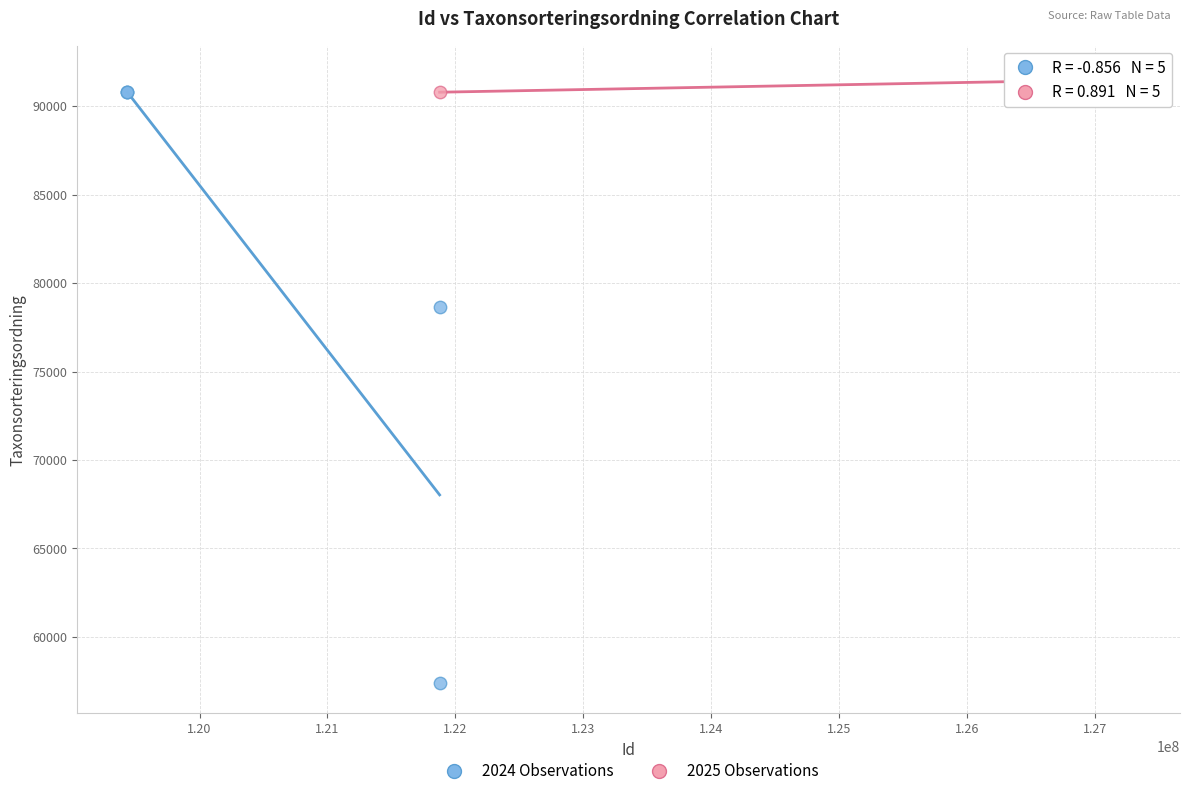

What are all the series names shown in the legend?

2024 Observations, 2025 Observations